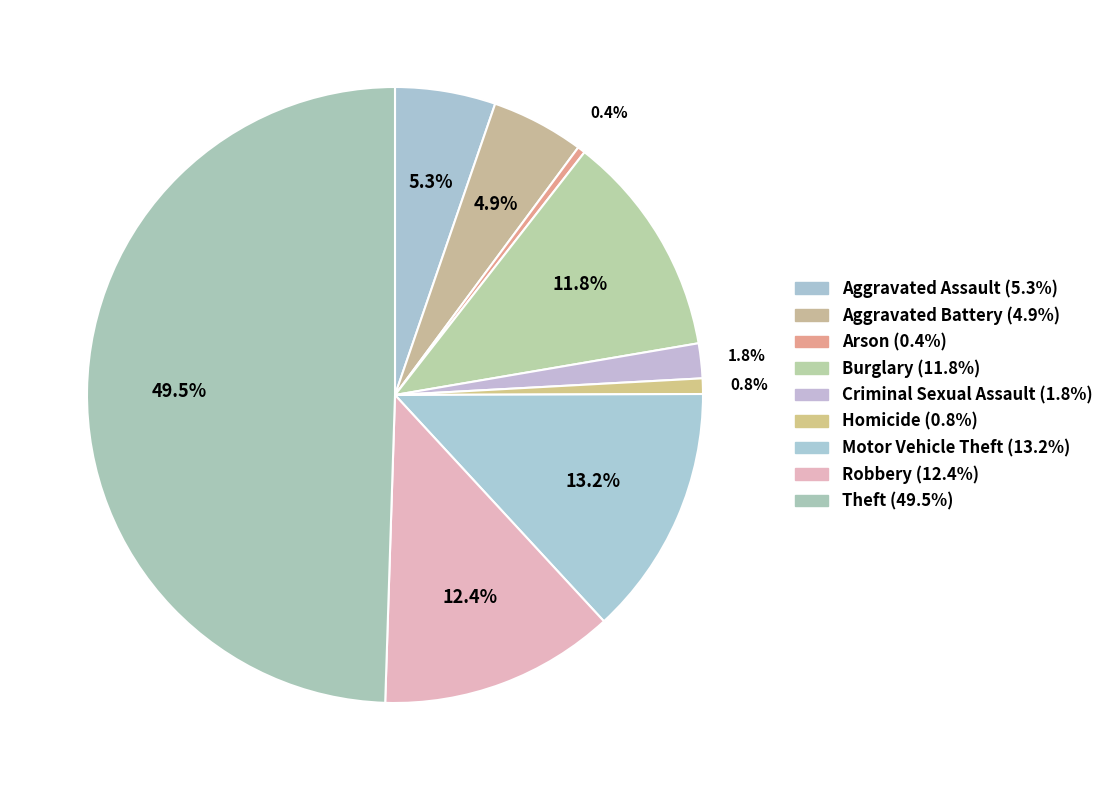

Is there a majority slice in this chart?

No